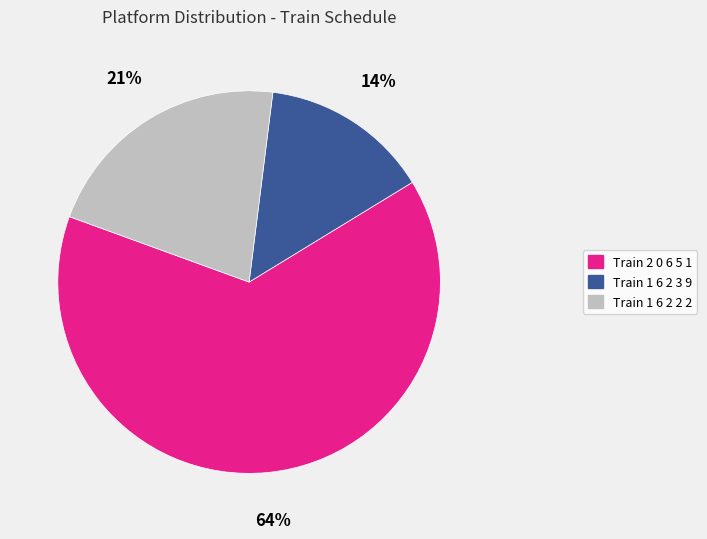

Which slice is the largest?

Train 2 0 6 5 1